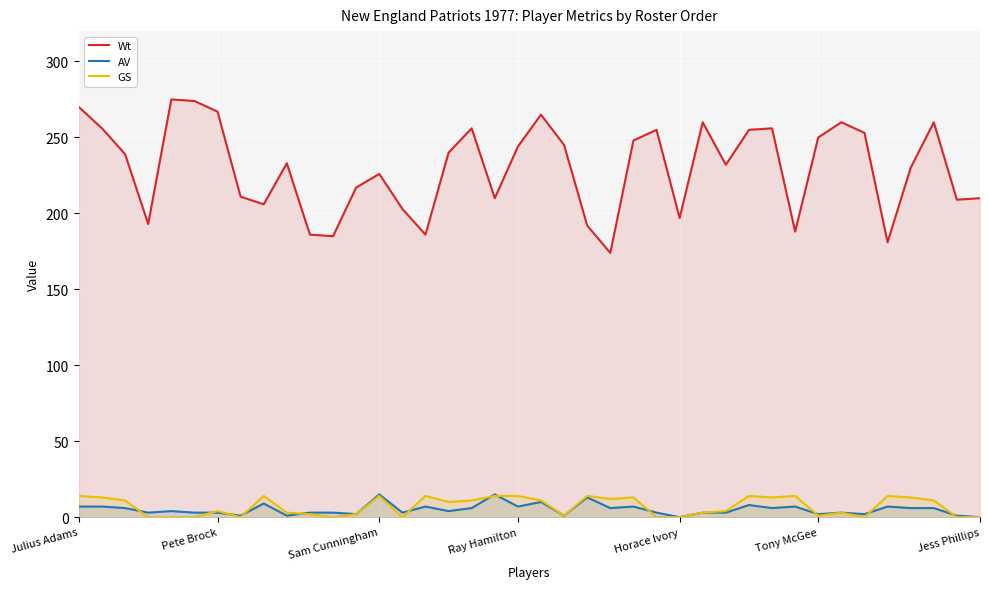

Reading left to right, what are all the values shown in this chart?

Wt: 270	256	239	193	275	274	267	211	206	233	186	185	217	226	203	186	240	256	210	244	265	245	192	174	248	255	197	260	232	255	256	188	250	260	253	181	230	260	209	210
AV: 7	7	6	3	4	3	3	1	9	1	3	3	2	15	3	7	4	6	15	7	10	1	13	6	7	3	0	3	3	8	6	7	2	3	2	7	6	6	1	0
GS: 14	13	11	0	0	0	4	0	14	3	2	0	2	14	0	14	10	11	14	14	11	1	14	12	13	0	0	3	4	14	13	14	1	3	0	14	13	11	0	0